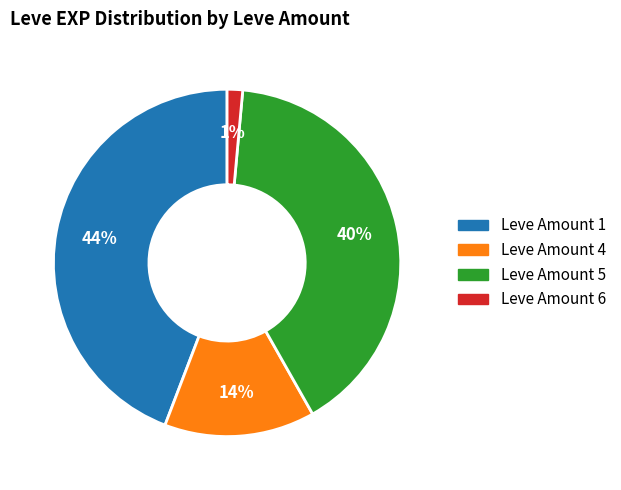

To the nearest percent, what is the difference between the largest and smallest slice percentages?

43%